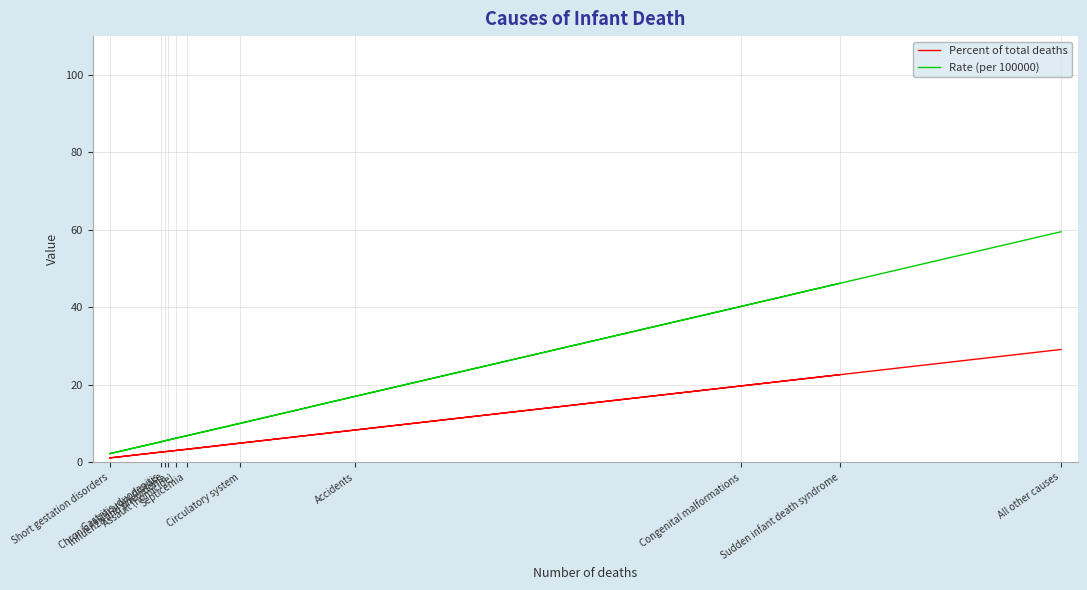

Is it true that Percent of total deaths equals 2.8 at Influenza and pneumonia?

True